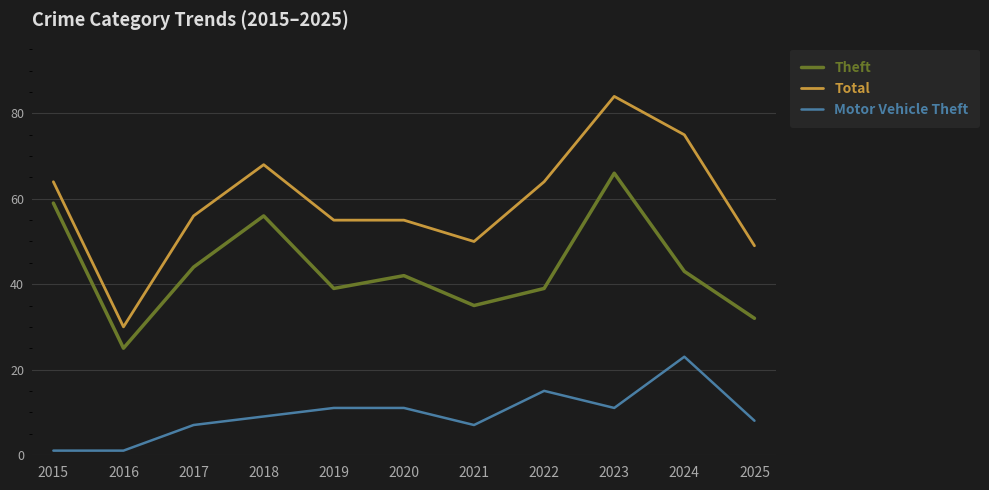

Reading left to right, transcribe all the data shown in this chart.

Theft: 2015=59	2016=25	2017=44	2018=56	2019=39	2020=42	2021=35	2022=39	2023=66	2024=43	2025=32
Total: 2015=64	2016=30	2017=56	2018=68	2019=55	2020=55	2021=50	2022=64	2023=84	2024=75	2025=49
Motor Vehicle Theft: 2015=1	2016=1	2017=7	2018=9	2019=11	2020=11	2021=7	2022=15	2023=11	2024=23	2025=8